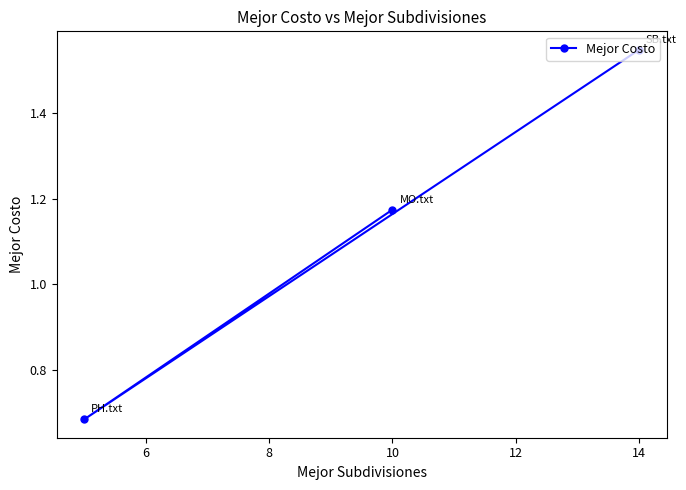

Which label corresponds to the largest value in the chart?

14